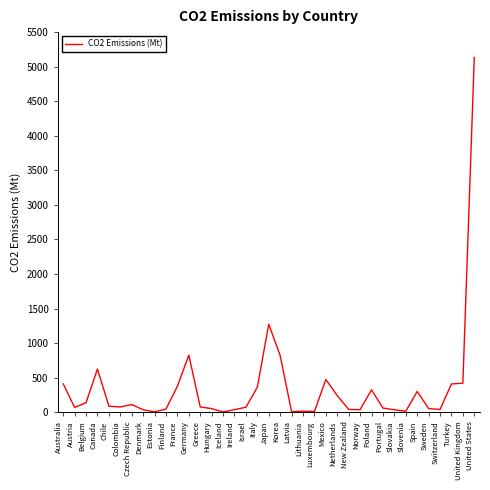

Is it true that the value at United States is 5133.4?

True